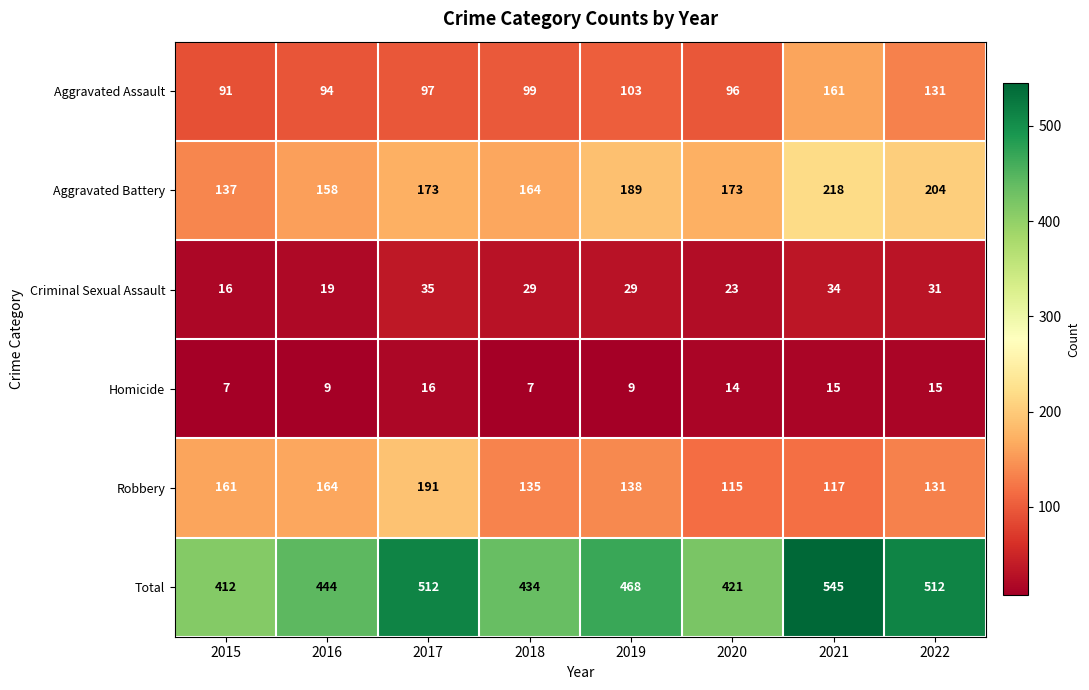

Rank the series at 2016 from highest to lowest value.

Total, Robbery, Aggravated Battery, Aggravated Assault, Criminal Sexual Assault, Homicide